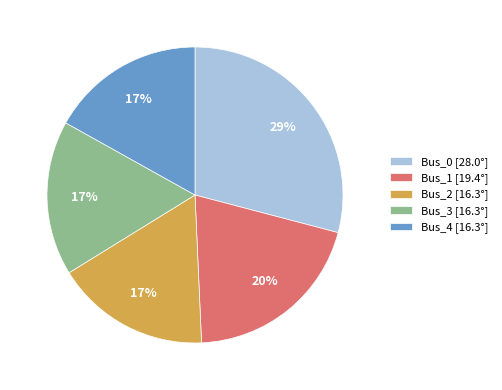

Is it true that Bus_1 [19.4°] is 28% of the pie?

False